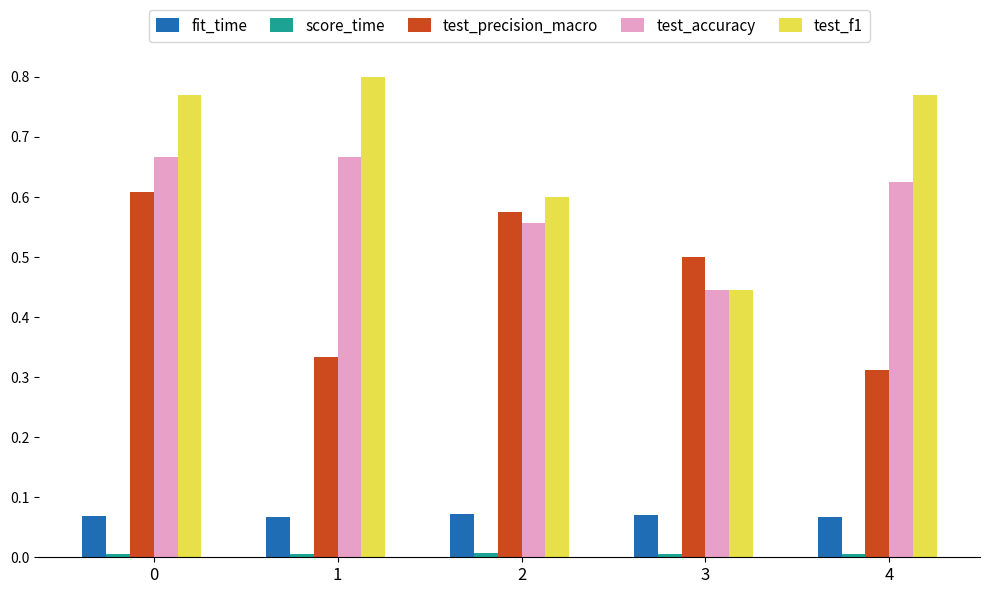

Which series changed the most between 0 and 4?

test_precision_macro